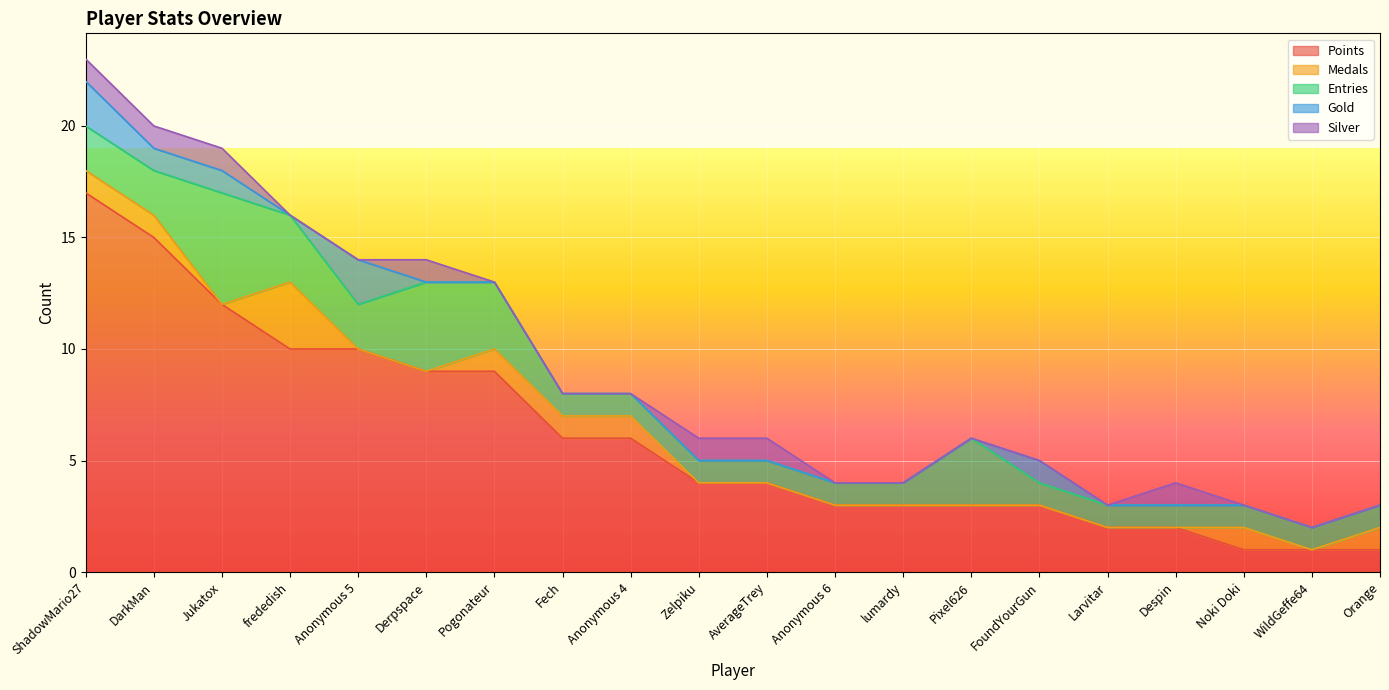

The value of Points at Pogonateur is 9. True or false?

True